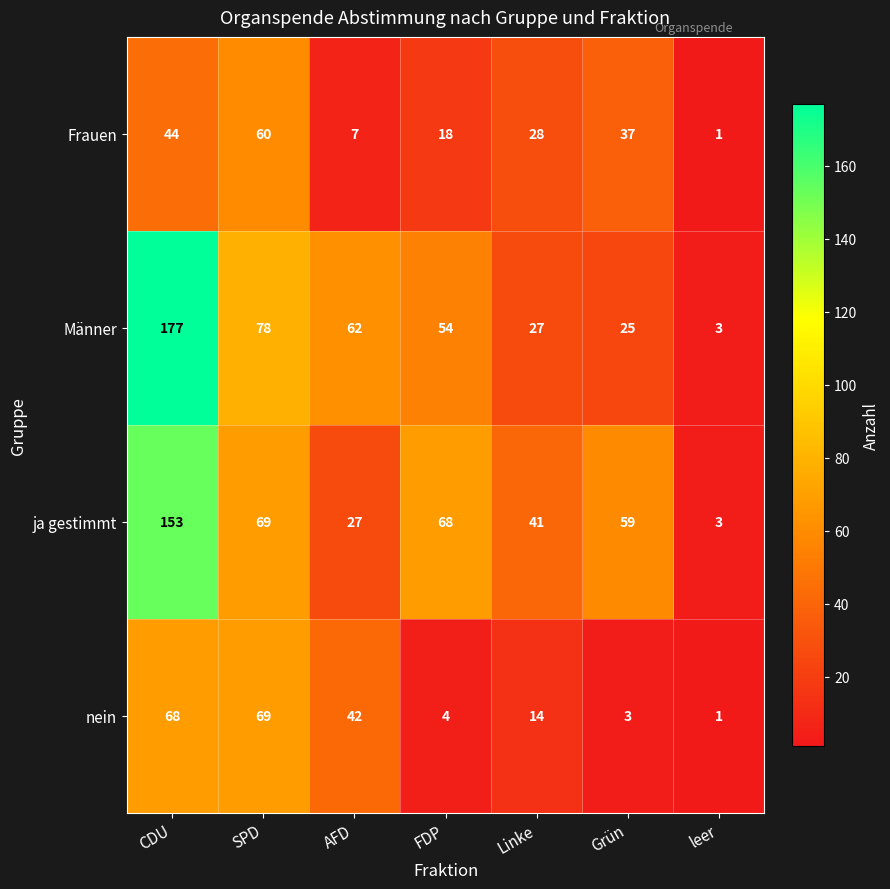

How many data points does each series have?

7